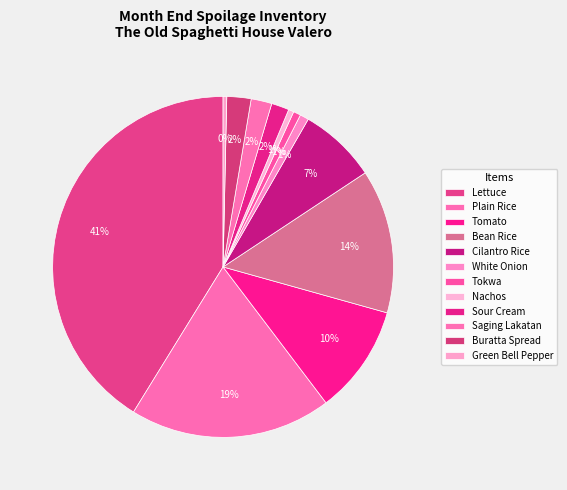

Which has a higher value, Lettuce or Tokwa?

Lettuce